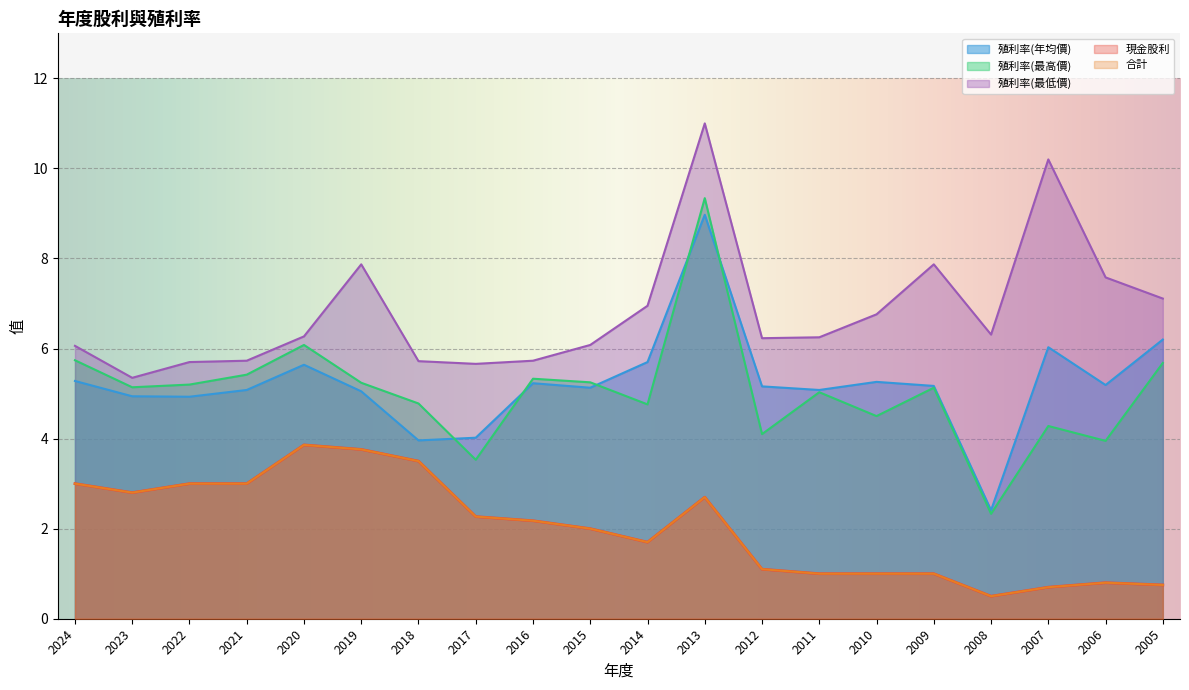

How many lines are shown in the chart?

5